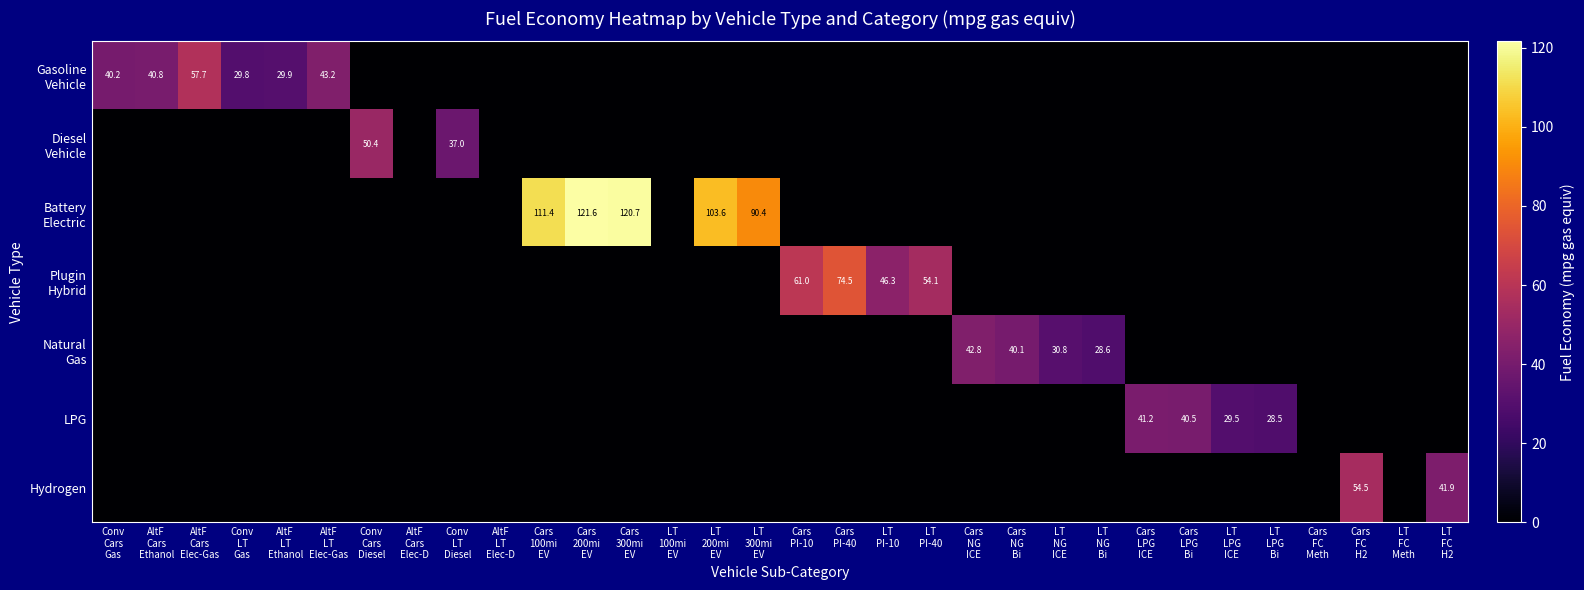

How many distinct data groups are displayed?

7